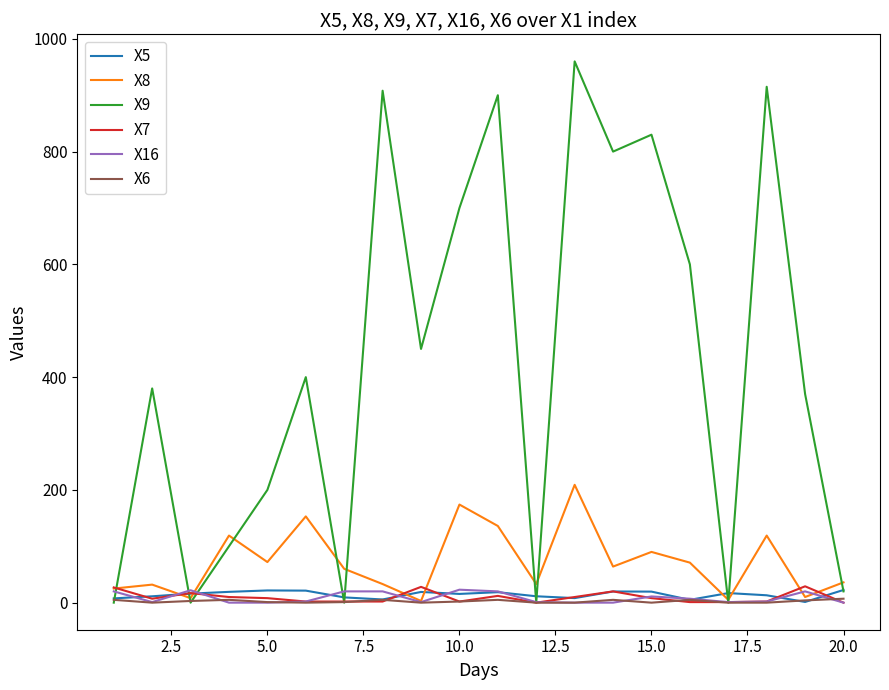

Which series has the largest total across all categories?

X9